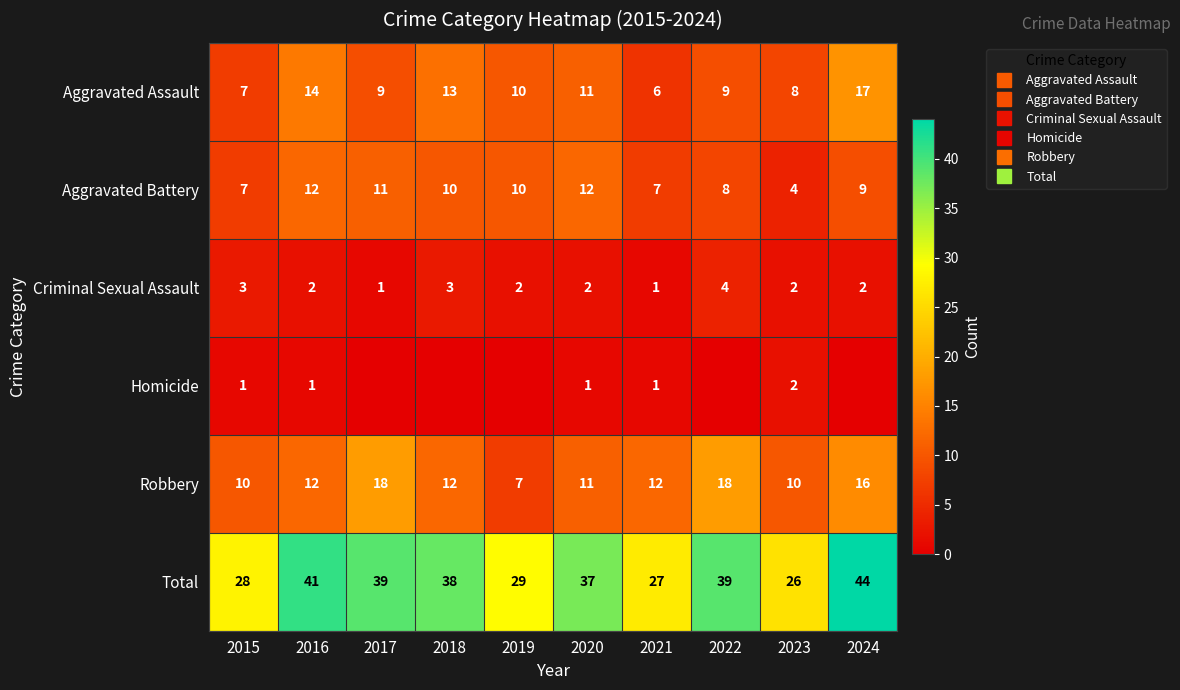

Rank the series by their maximum value, from highest to lowest.

Total, Robbery, Aggravated Assault, Aggravated Battery, Criminal Sexual Assault, Homicide